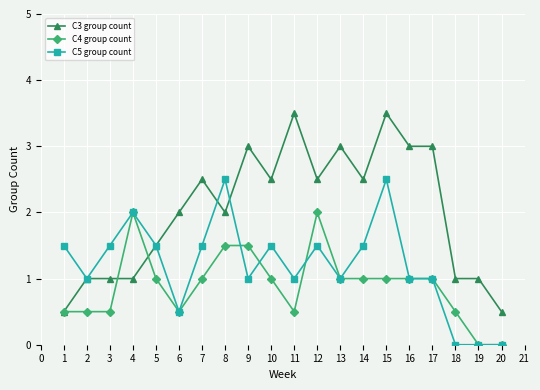

Does the chart have visible grid lines?

Yes